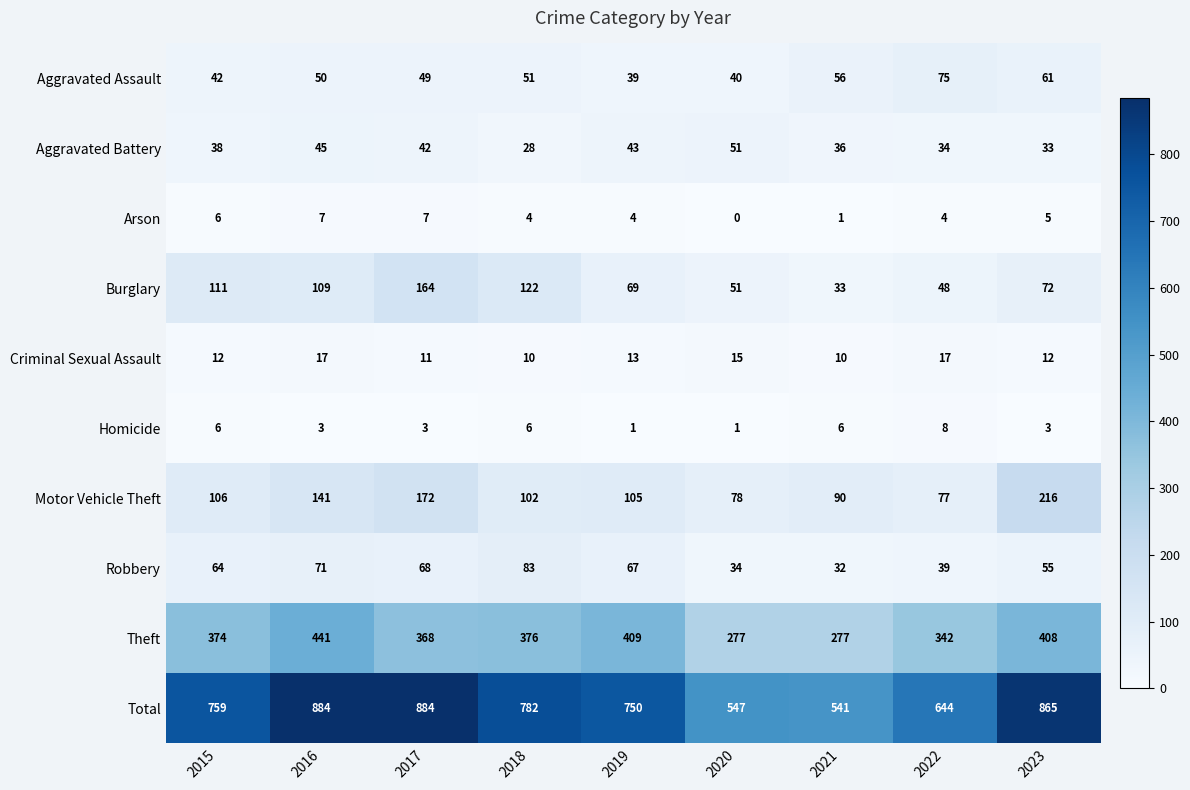

How many series are shown in this chart?

10